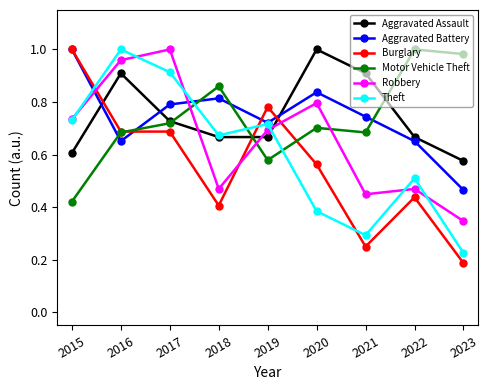

Between 2017 and 2020, which series saw the biggest shift?

Theft